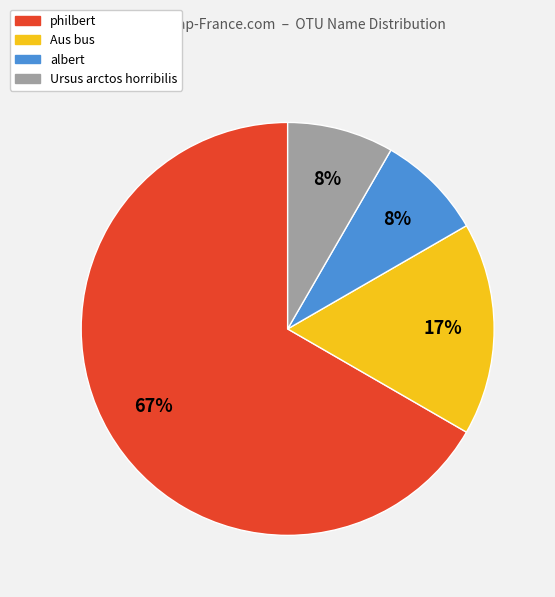

Is there a majority slice in this chart?

Yes